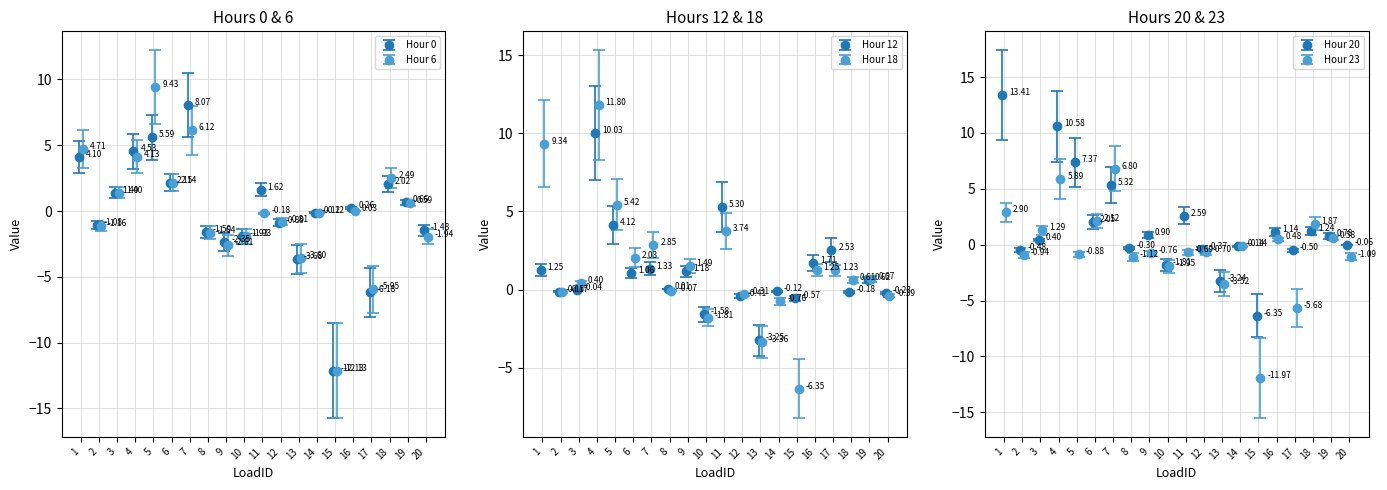

How many positive values does the Hour 6 series have?

9